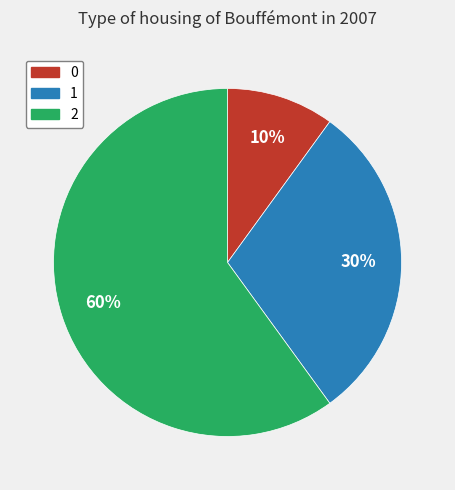

Is it true that 0 is 10% of the pie?

True